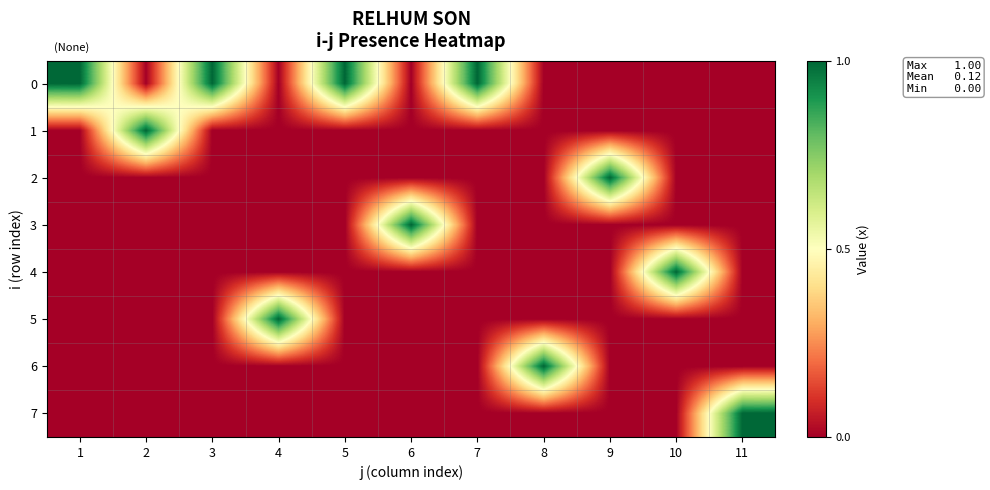

What is the spread (max minus min) of values at 9?

1